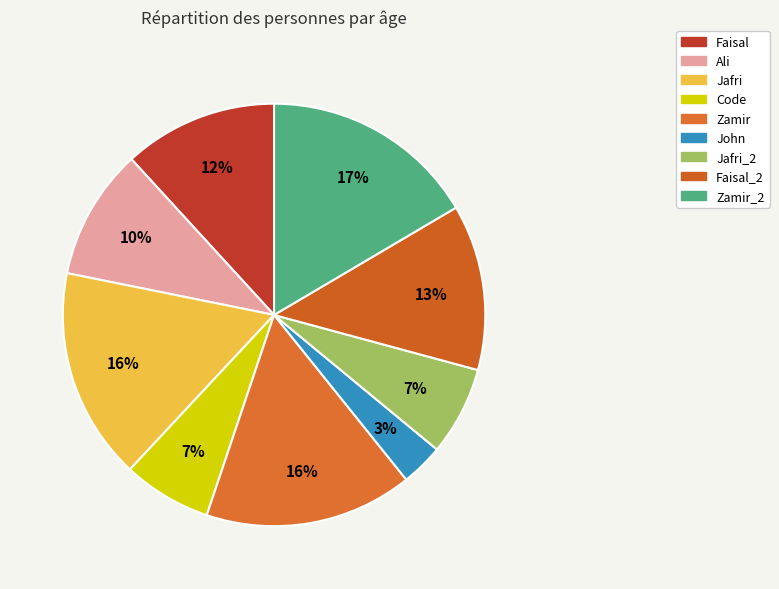

How many slices are in this pie chart?

9